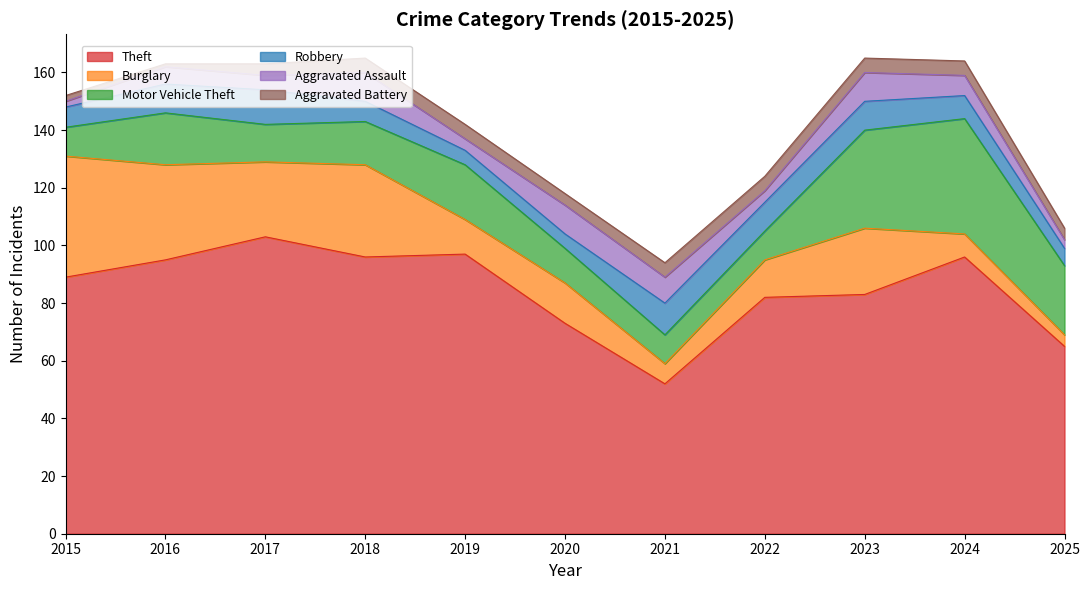

At which label is Theft closest to 77?

2020